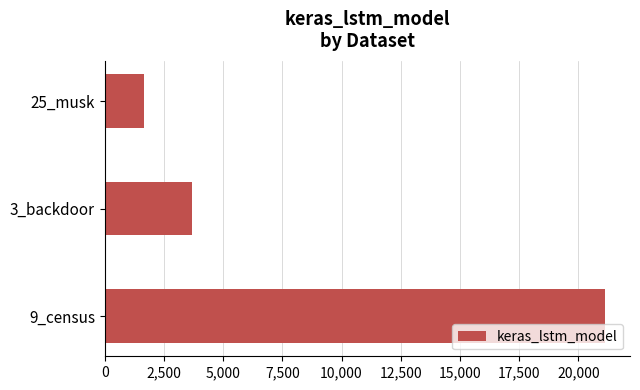

The value at 25_musk is 1675.3. True or false?

True